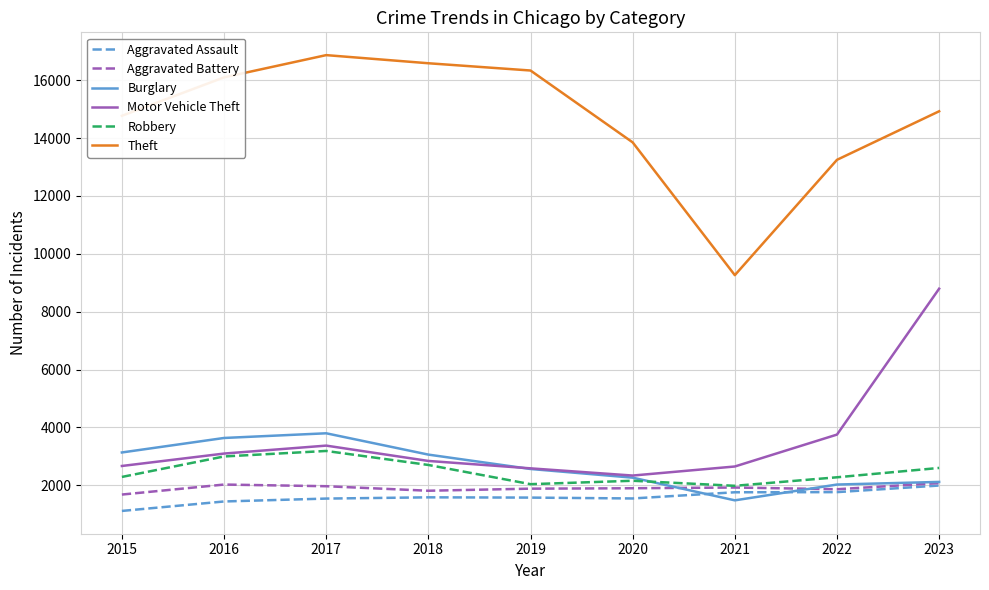

Which series has the largest range (max minus min)?

Theft